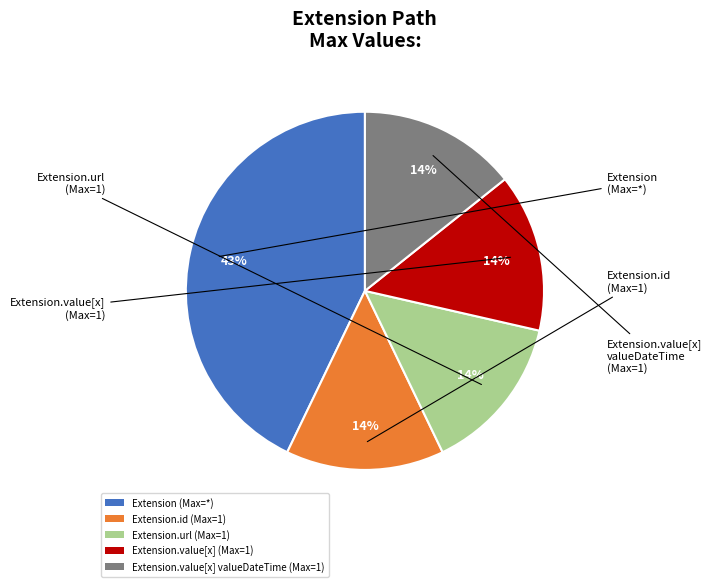

What is the ratio of the value at Extension.url (Max=1) to the value at Extension (Max=*)?

0.3